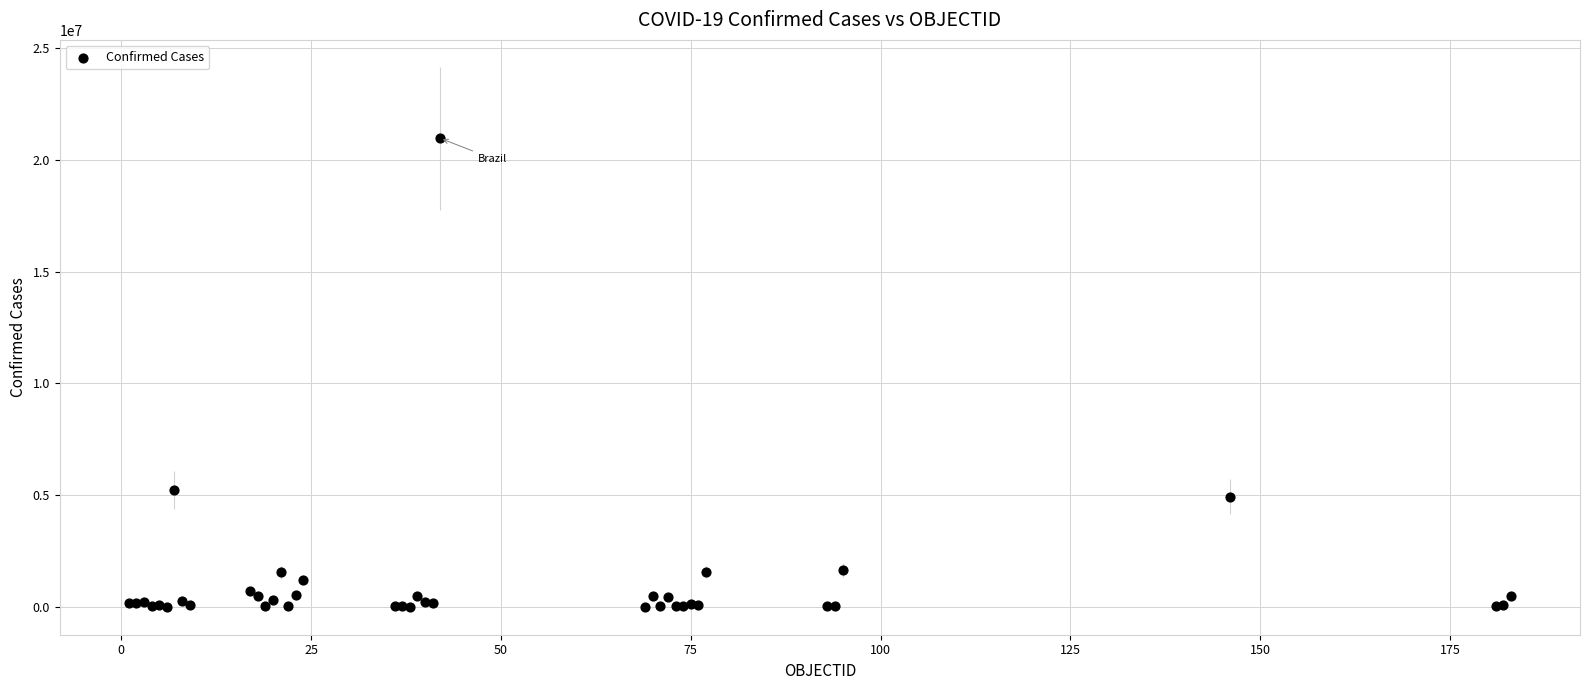

What Y value in the scatter plot is closest to 10488454?

5221809